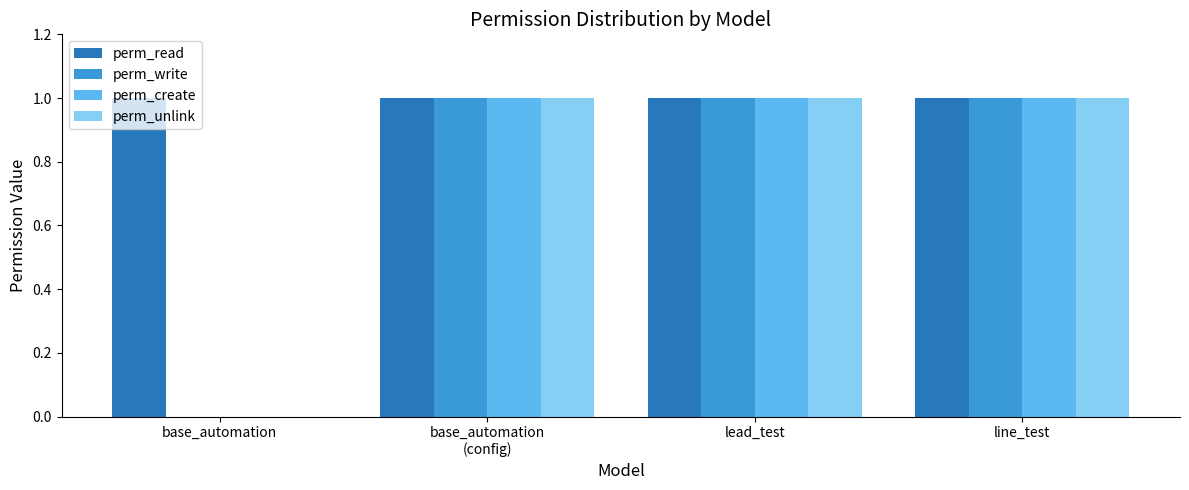

The perm_read series shows 2 at line_test. True or false?

False